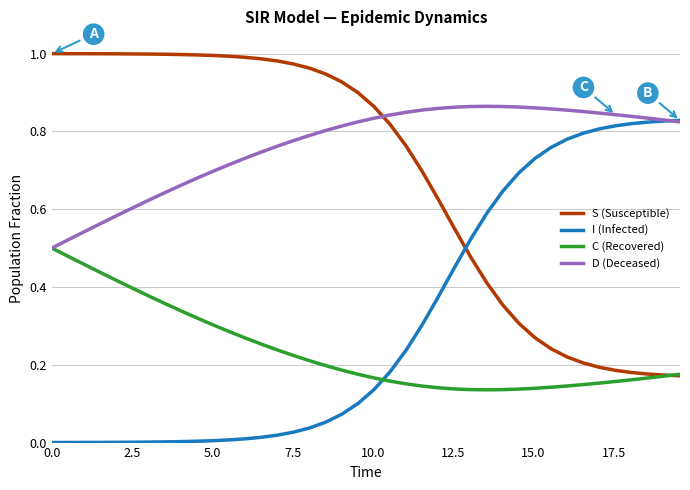

Is this an area chart (filled region under the line)?

No